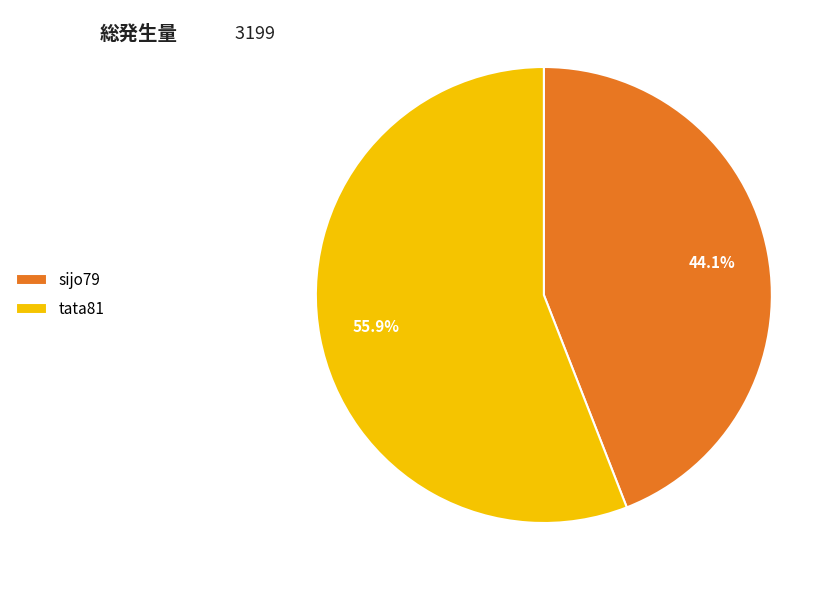

Does any single category account for the majority?

Yes